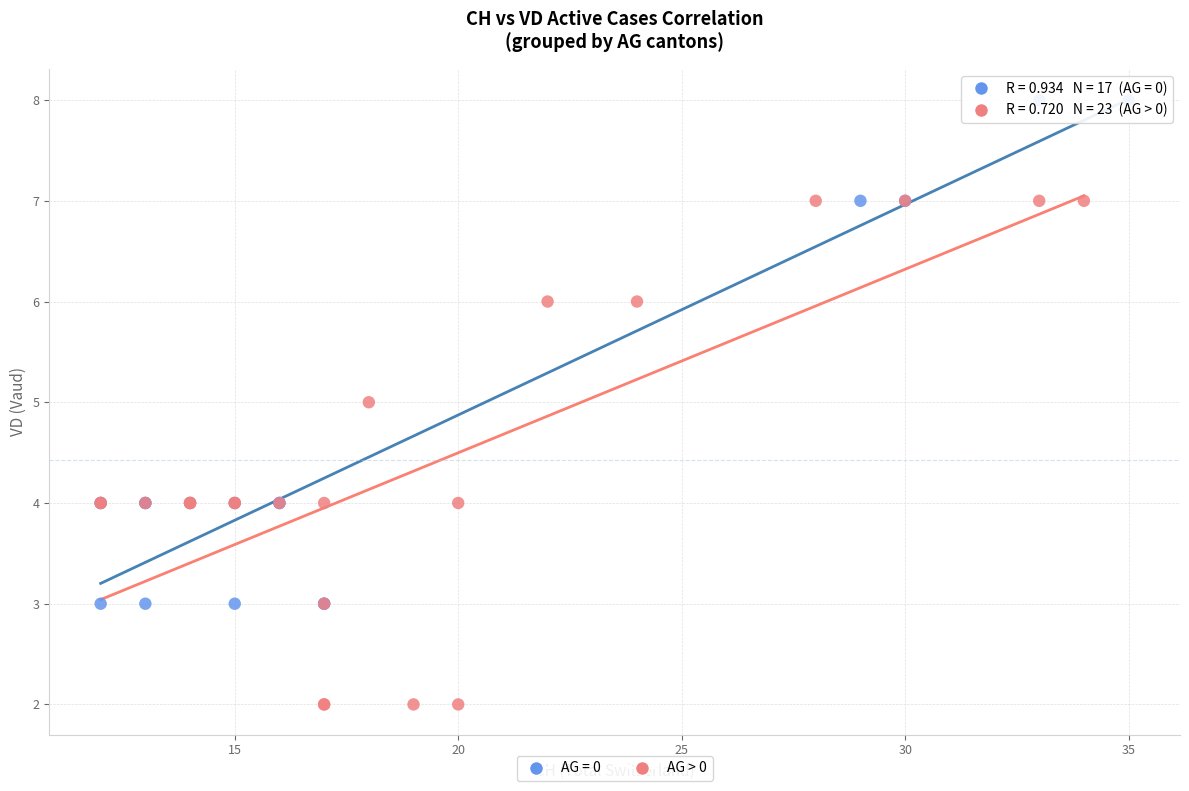

Which series reaches the minimum Y coordinate?

AG > 0